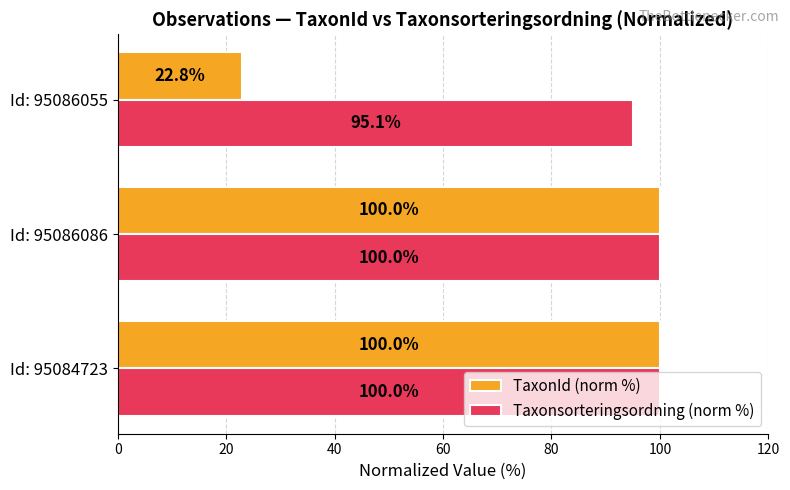

At which label is TaxonId (norm %) closest to 61?

Id: 95086055